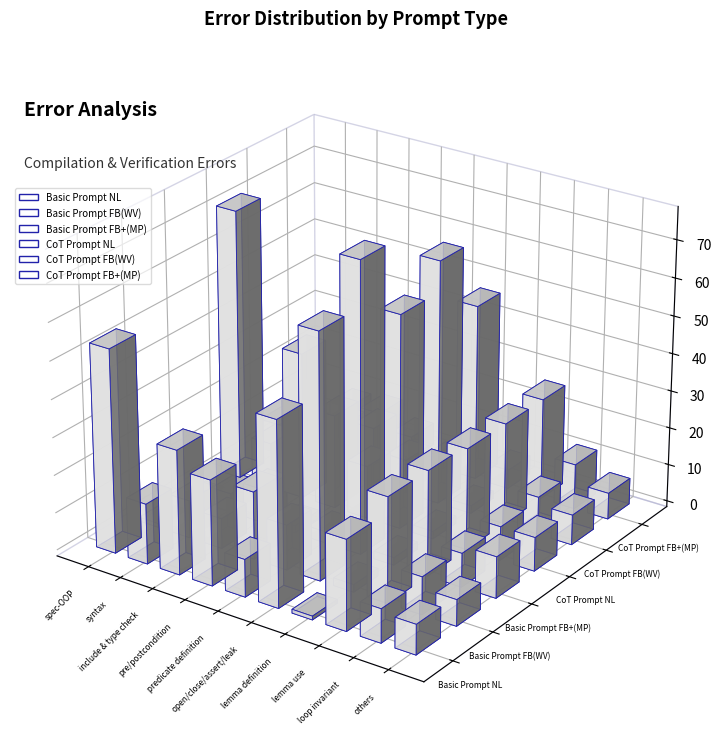

Reading left to right, what are all the values shown in this chart?

Basic Prompt NL: spec-OOP=54	syntax=16	include & type check=33	pre/postcondition=28	predicate definition=10	open/close/assert/leak=49	lemma definition=1	lemma use=24	loop invariant=9	others=8
Basic Prompt FB(WV): spec-OOP=1	syntax=10	include & type check=8	pre/postcondition=18	predicate definition=12	open/close/assert/leak=65	lemma definition=2	lemma use=28	loop invariant=10	others=7
Basic Prompt FB+(MP): spec-OOP=0	syntax=5	include & type check=9	pre/postcondition=2	predicate definition=3	open/close/assert/leak=77	lemma definition=2	lemma use=28	loop invariant=9	others=11
CoT Prompt NL: spec-OOP=72	syntax=12	include & type check=39	pre/postcondition=25	predicate definition=14	open/close/assert/leak=57	lemma definition=2	lemma use=27	loop invariant=9	others=9
CoT Prompt FB(WV): spec-OOP=8	syntax=7	include & type check=13	pre/postcondition=15	predicate definition=9	open/close/assert/leak=65	lemma definition=2	lemma use=27	loop invariant=10	others=8
CoT Prompt FB+(MP): spec-OOP=0	syntax=9	include & type check=10	pre/postcondition=6	predicate definition=2	open/close/assert/leak=47	lemma definition=5	lemma use=27	loop invariant=12	others=7